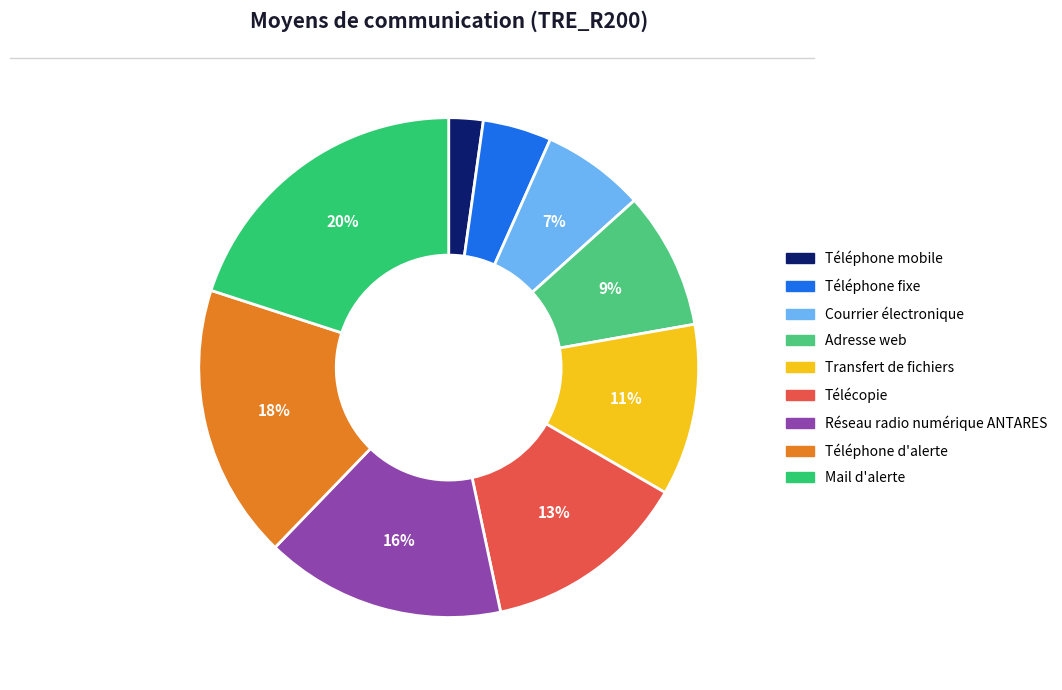

Does Télécopie represent more than half of the total?

No